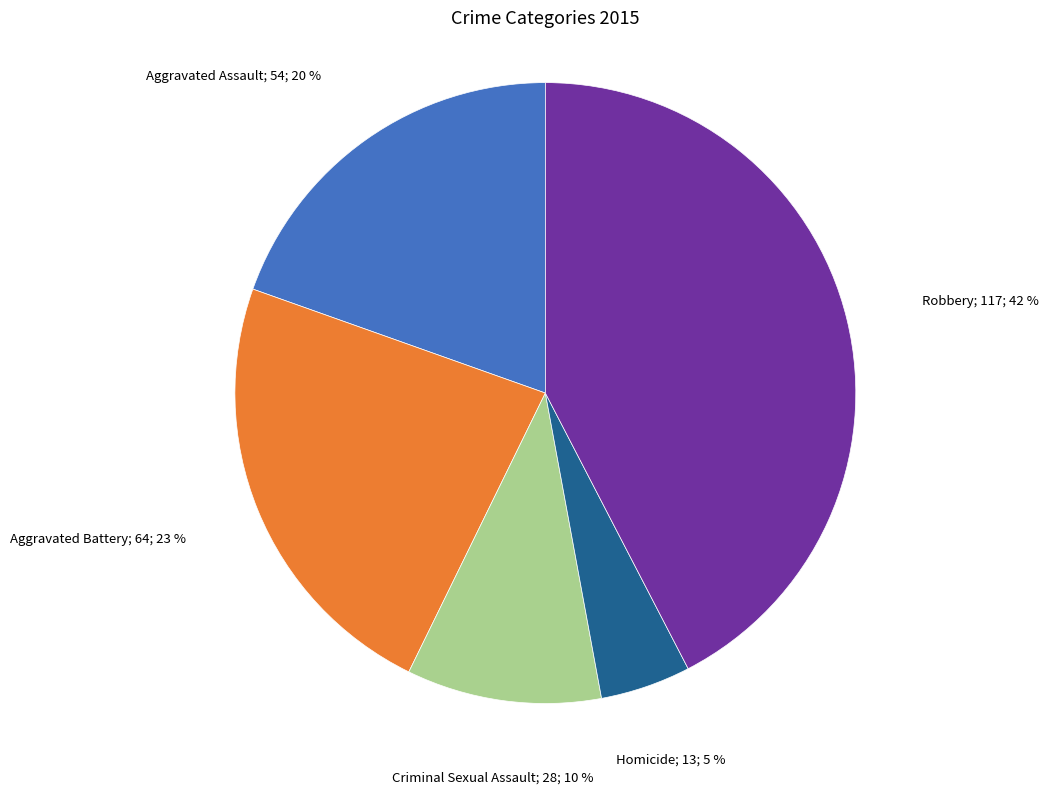

Is there any slice that represents more than half of the pie?

No